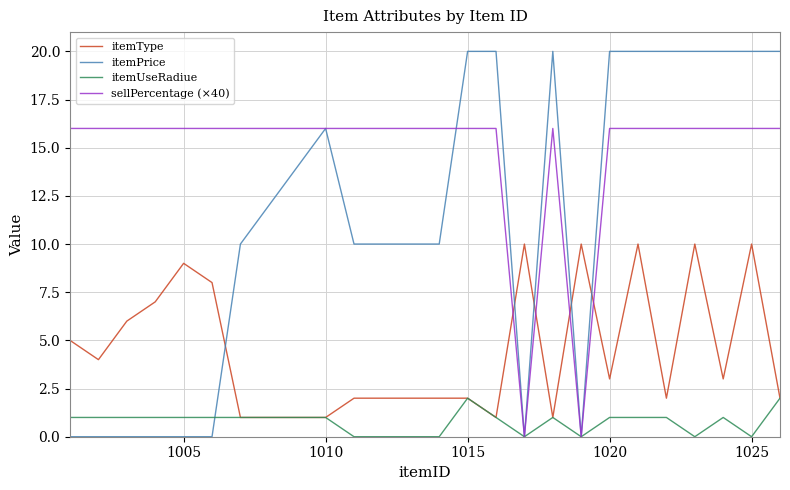

How many intersections are there between itemType and itemPrice?

5